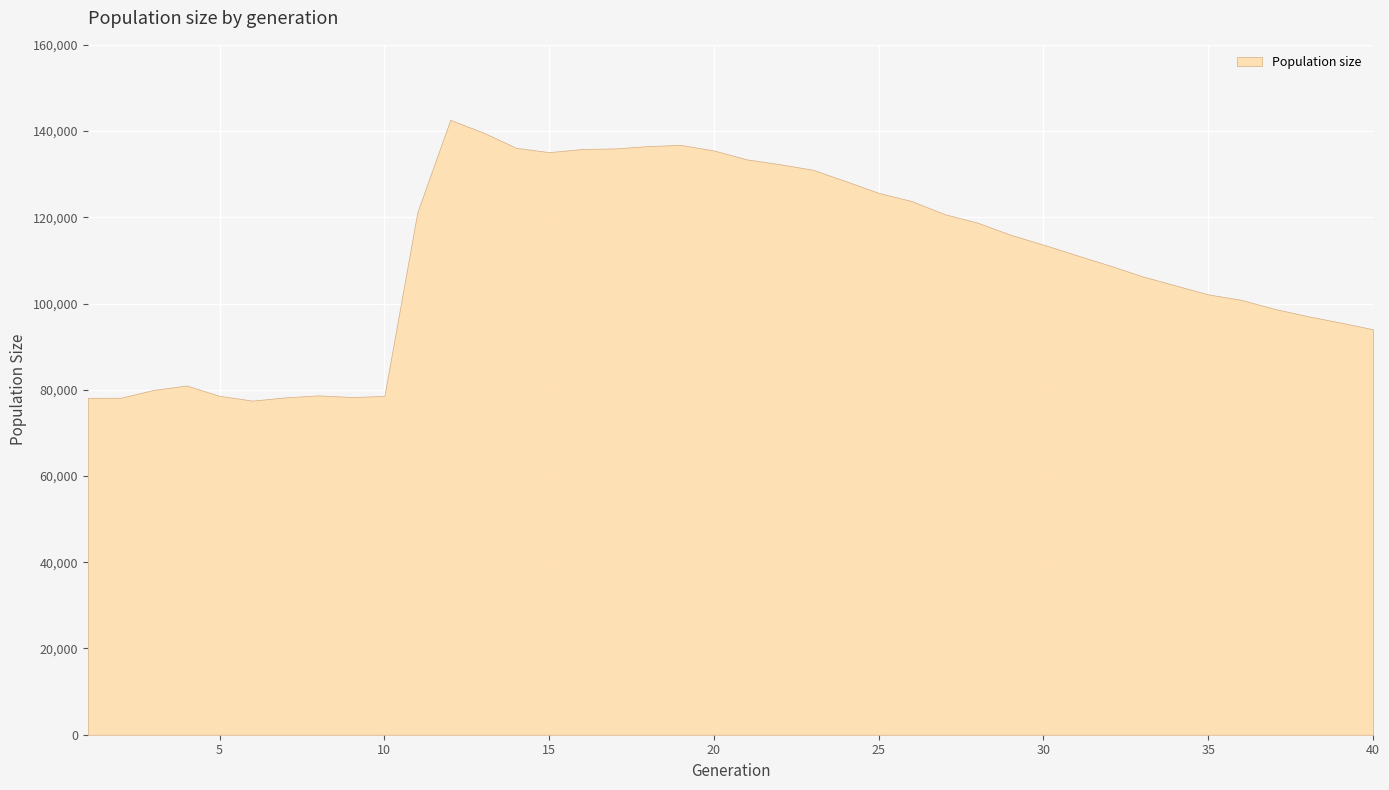

Rank the categories by value from lowest to highest.

6, 1, 2, 7, 9, 10, 5, 8, 3, 4, 40, 39, 38, 37, 36, 35, 34, 33, 32, 31, 30, 29, 28, 27, 11, 26, 25, 24, 23, 22, 21, 15, 20, 16, 17, 14, 18, 19, 13, 12